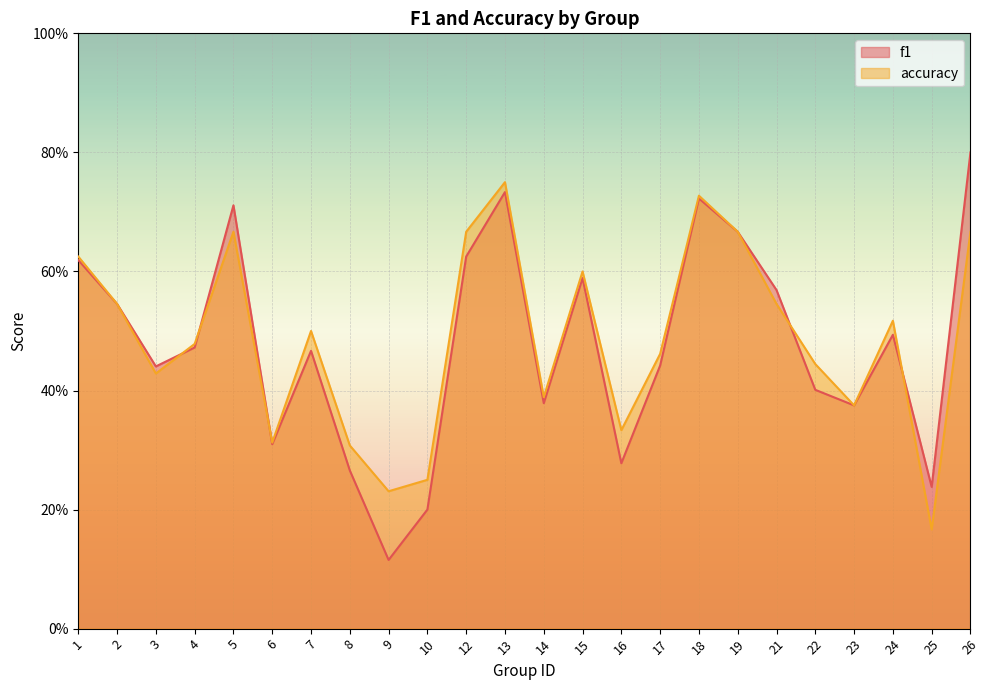

List the series in order of their peak value, highest first.

f1, accuracy